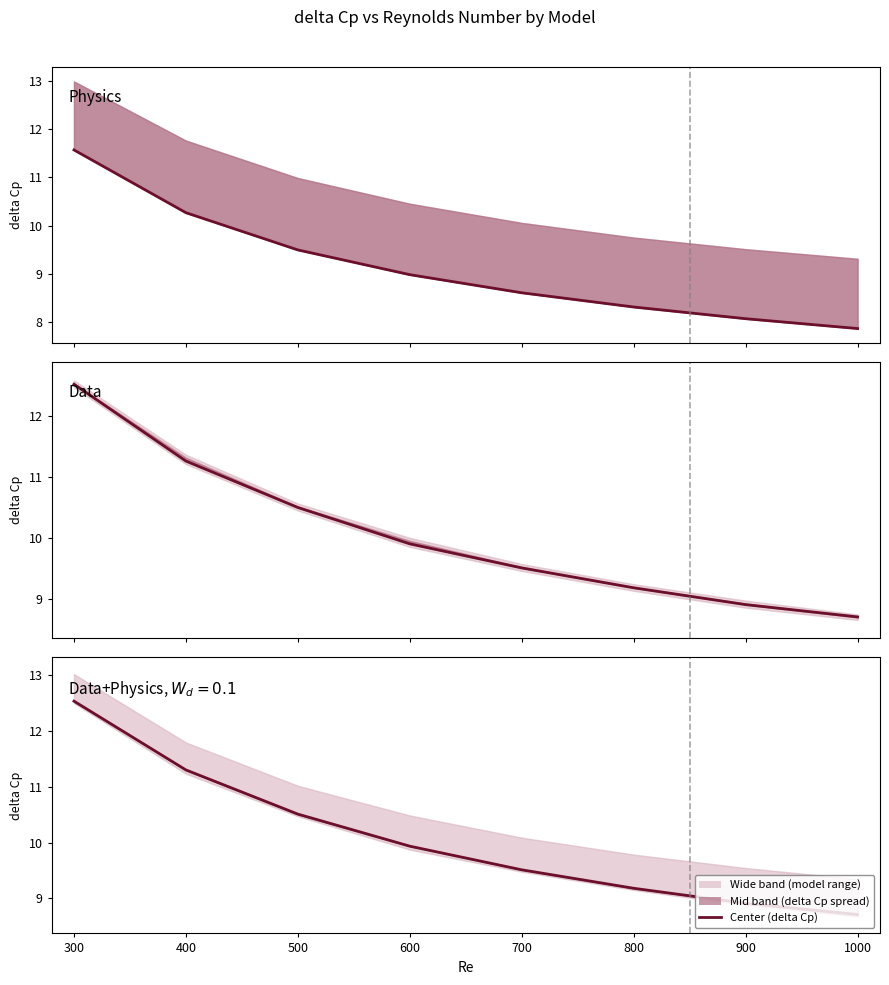

Rank the categories by Data value from lowest to highest.

1000, 900, 800, 700, 600, 500, 400, 300